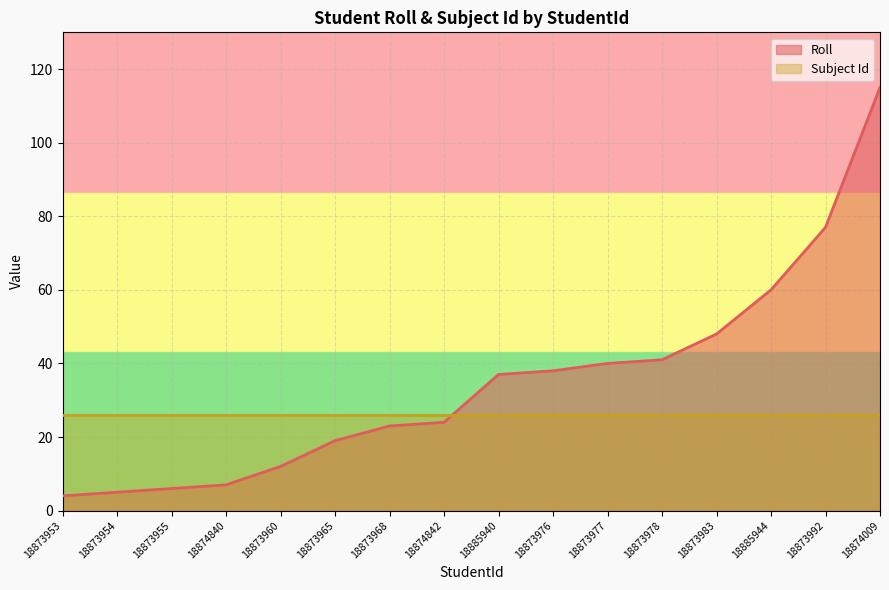

What is the label of the 13th point from the right?

18874840